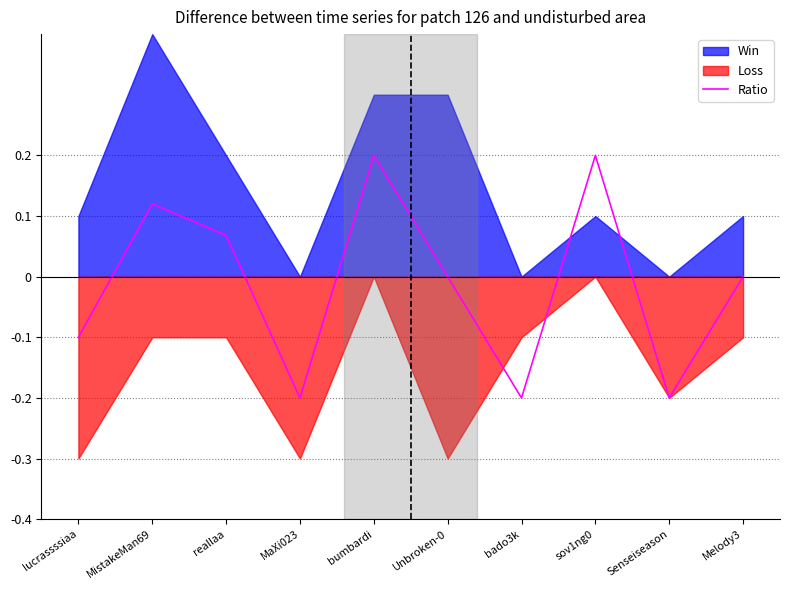

Where does the data first go above 0?

MistakeMan69